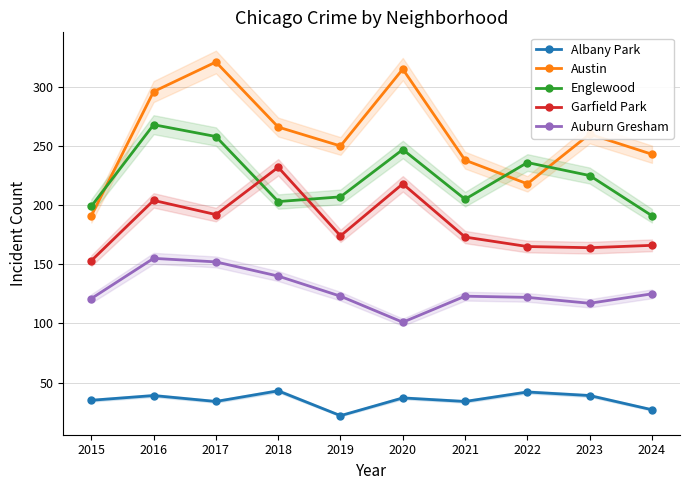

What is the total value across all series at 2023?

805